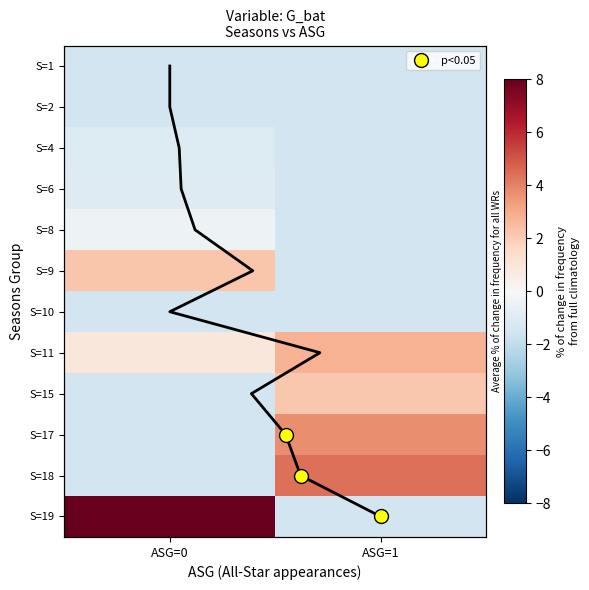

At ASG=1, list the series in order from smallest to largest.

S=1, S=2, S=4, S=6, S=8, S=9, S=10, S=19, S=15, S=11, S=17, S=18